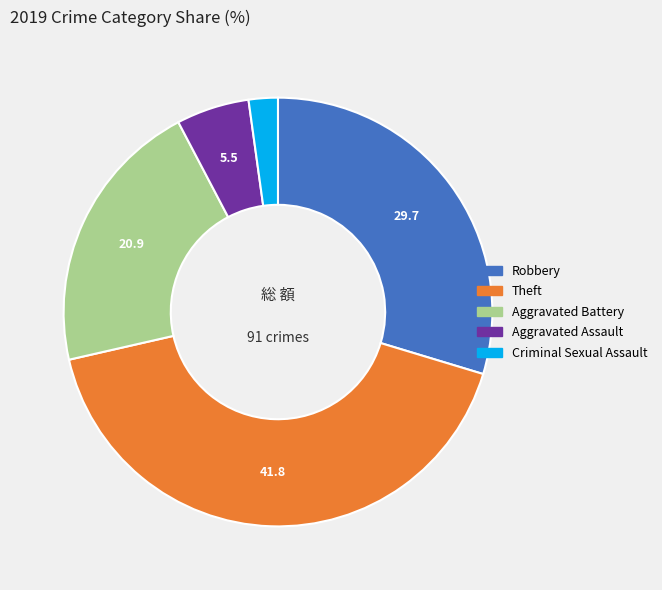

How many segments does this pie chart have?

5